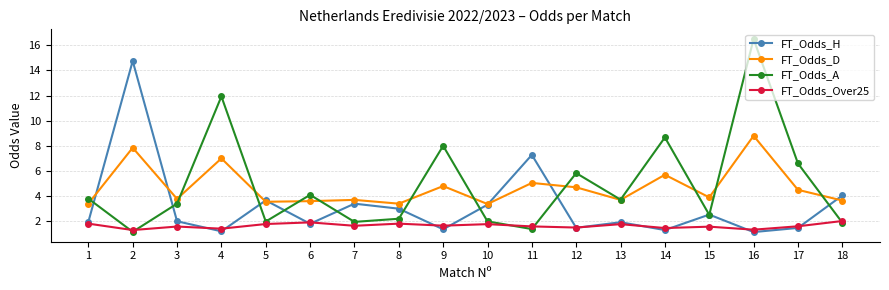

Which series has the largest total across all categories?

FT_Odds_A